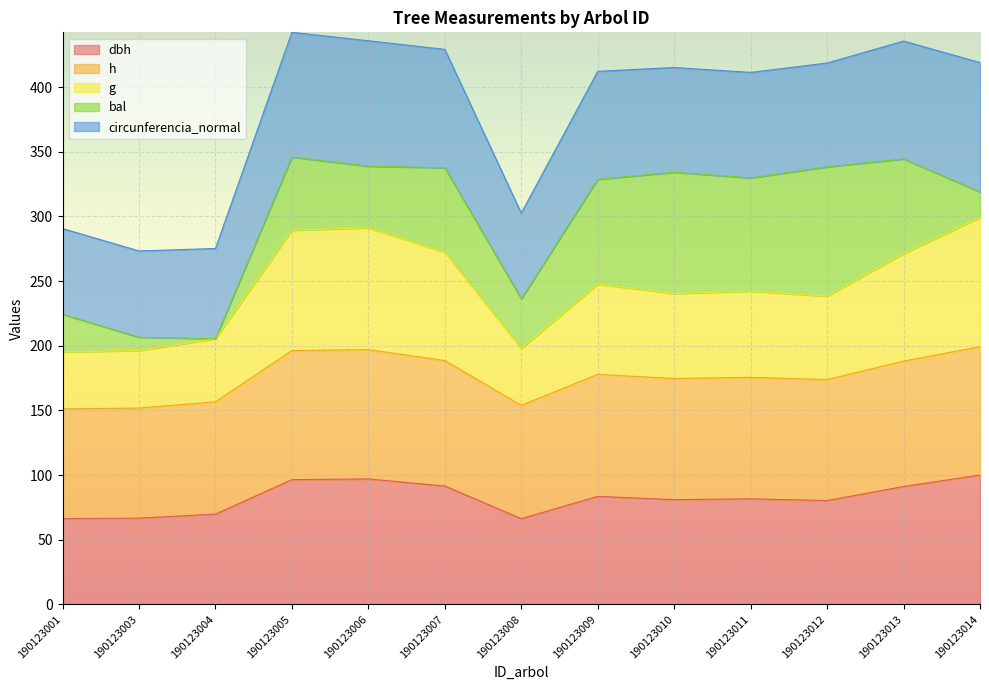

What is the total value across all series at 190123001?

290.6